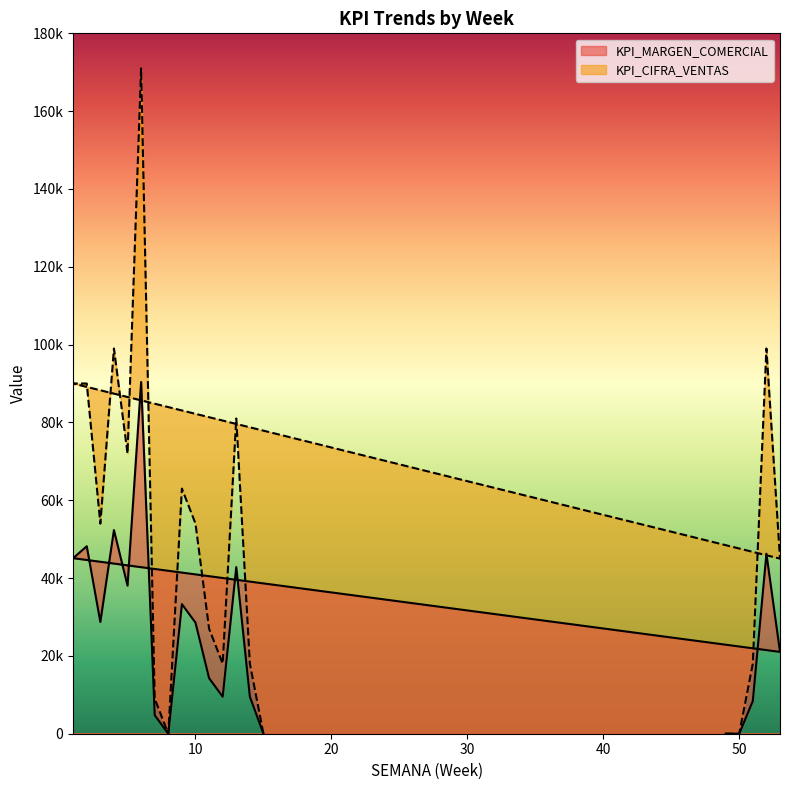

At 10, list the series in order from smallest to largest.

KPI_MARGEN_COMERCIAL, KPI_CIFRA_VENTAS